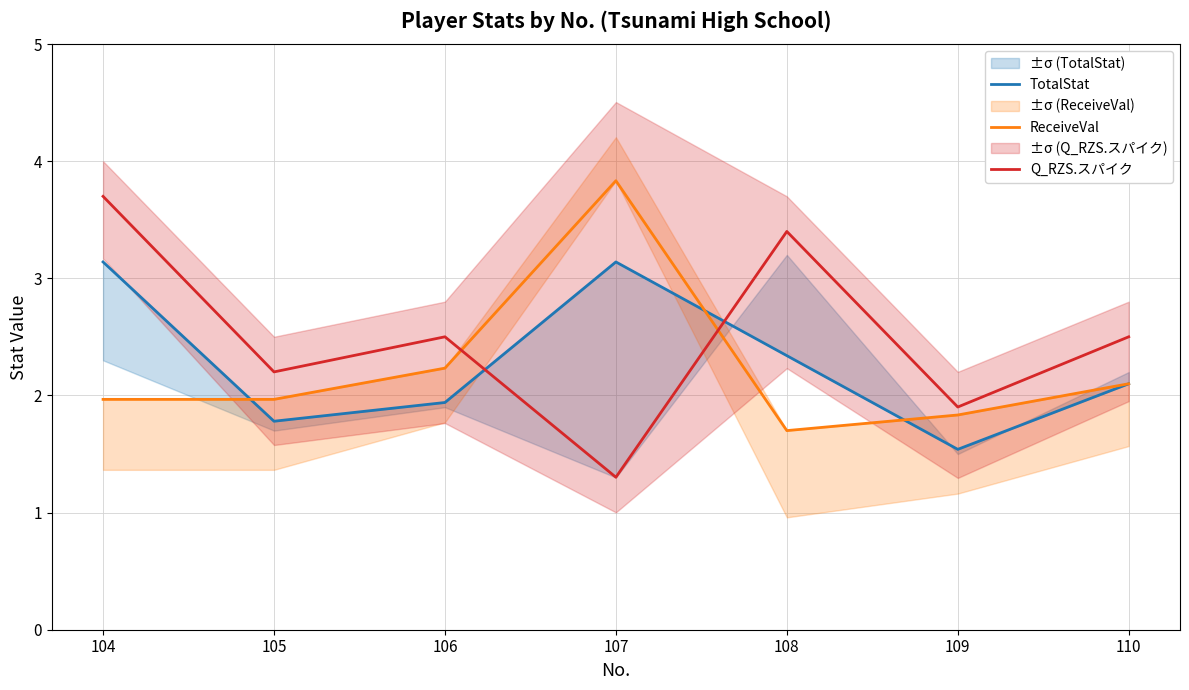

How many interior local valleys does the Q_RZS.スパイク series have?

3